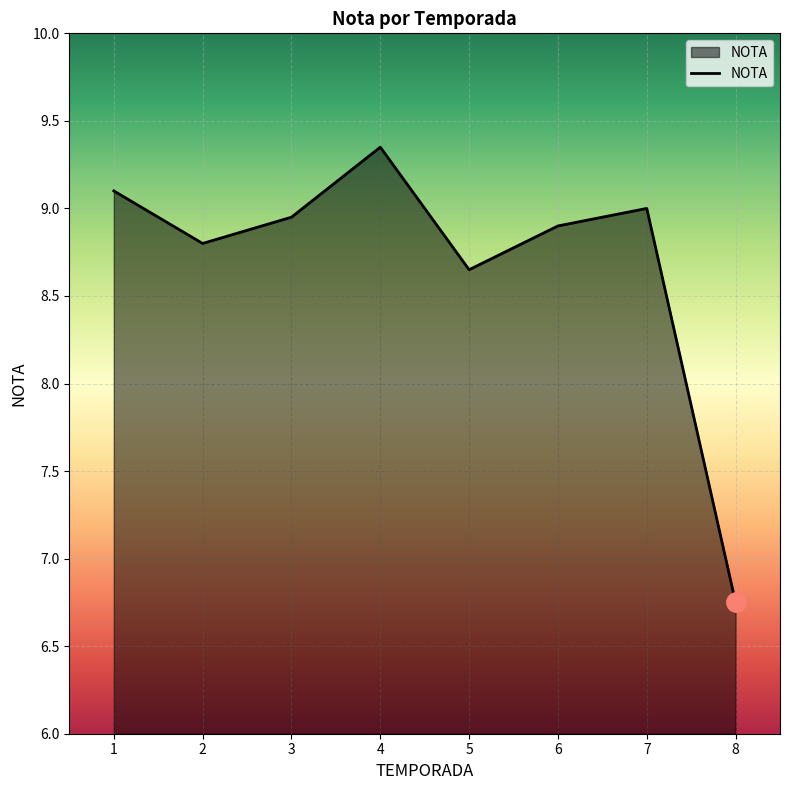

What is the difference between the maximum and second lowest values?

0.7